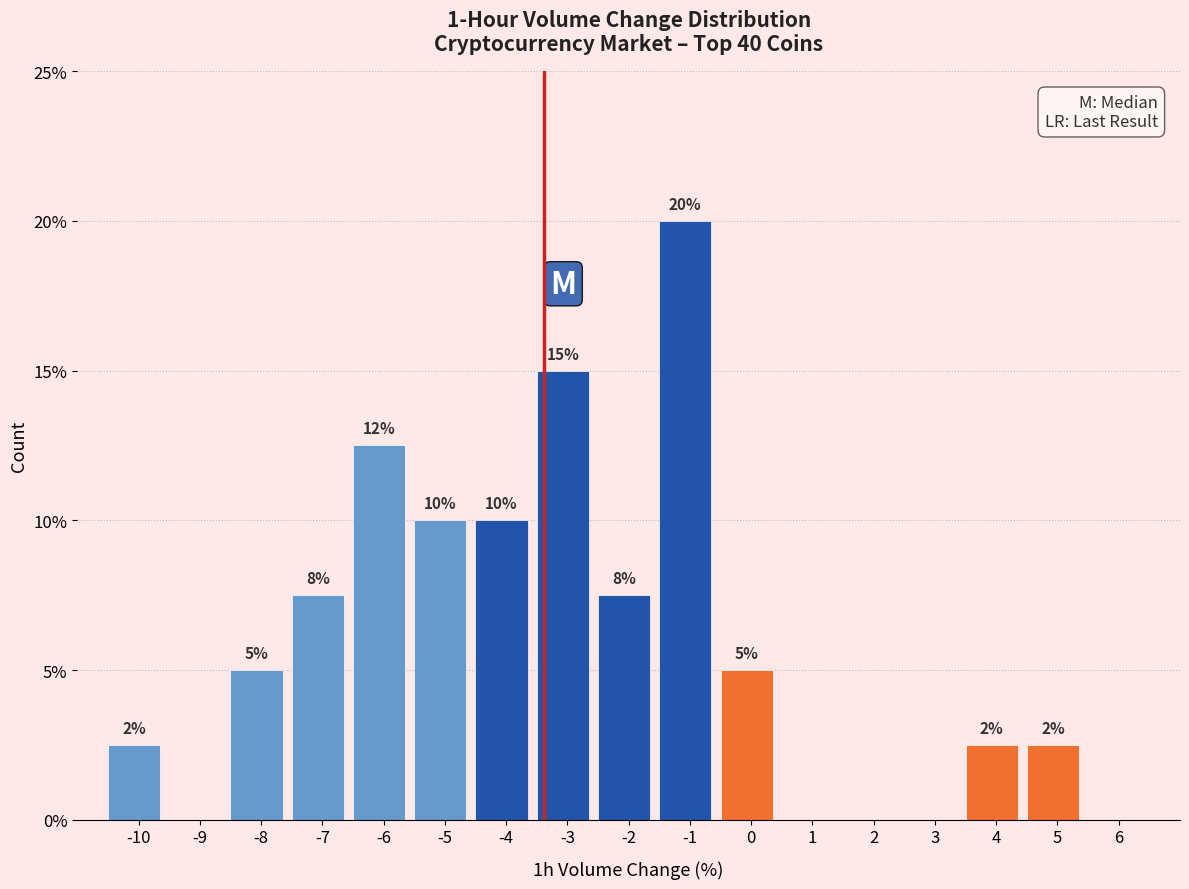

What is the maximum value shown in the chart?

20.0